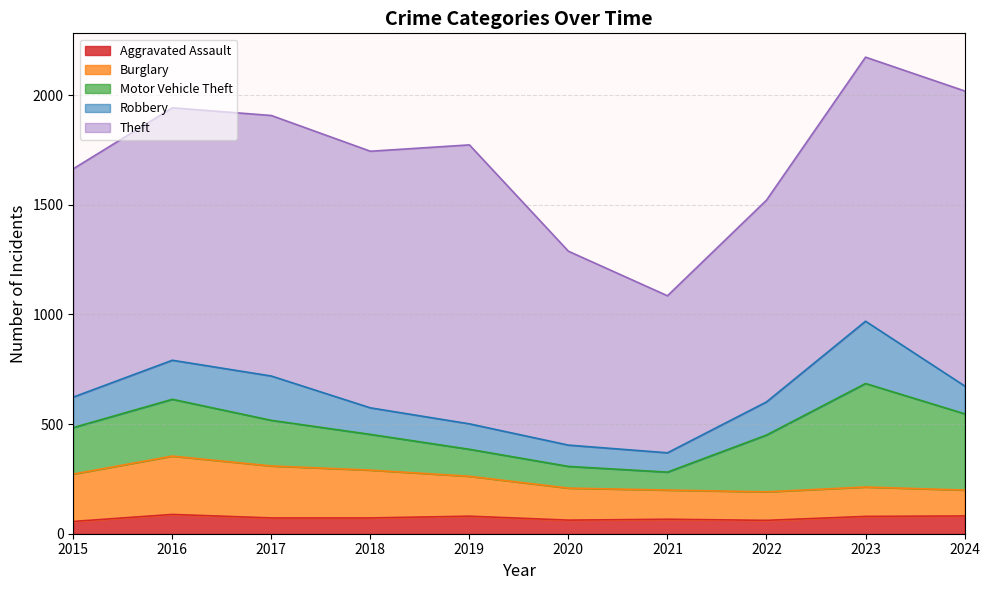

Reading left to right, transcribe all the data shown in this chart.

Aggravated Assault: 56	88	72	72	80	62	66	61	79	81
Burglary: 216	266	237	218	182	146	133	130	134	118
Motor Vehicle Theft: 212	259	208	163	123	99	82	259	472	348
Robbery: 139	178	202	121	116	97	88	151	284	127
Theft: 1041	1151	1188	1170	1272	884	716	920	1204	1345